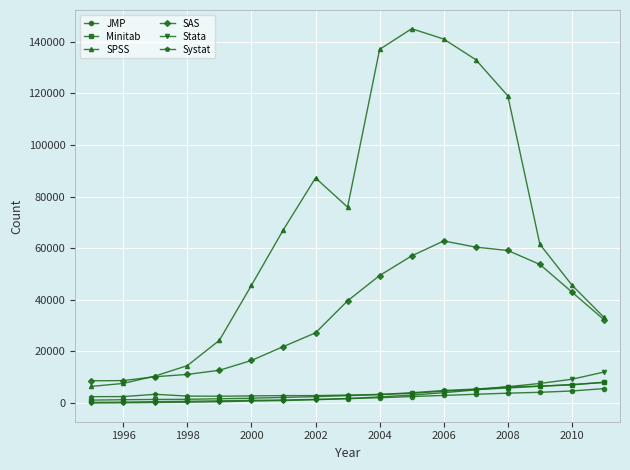

True or false: SAS and Minitab cross at least once.

False